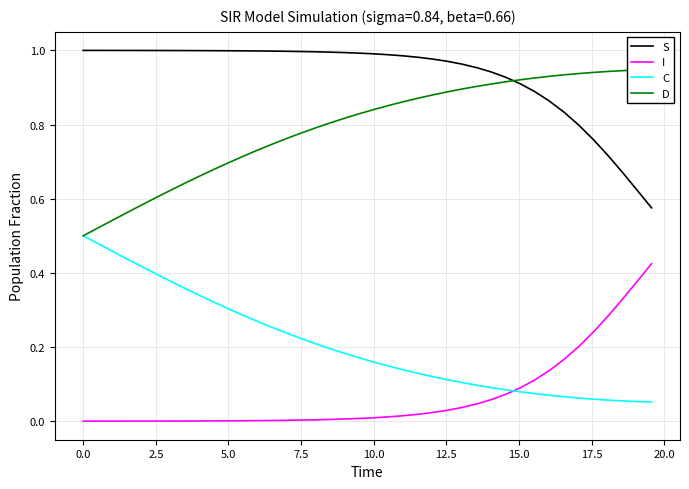

What is the average value of the S series?

0.9